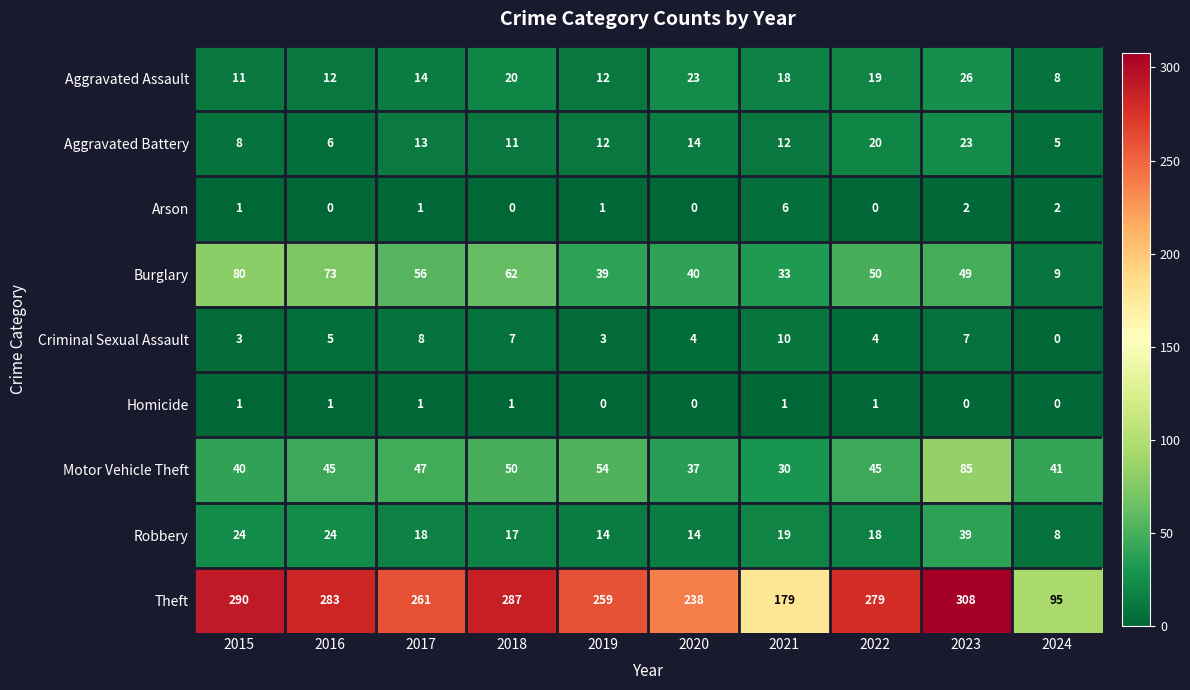

Is it true that Aggravated Battery equals 5 at 2024?

True